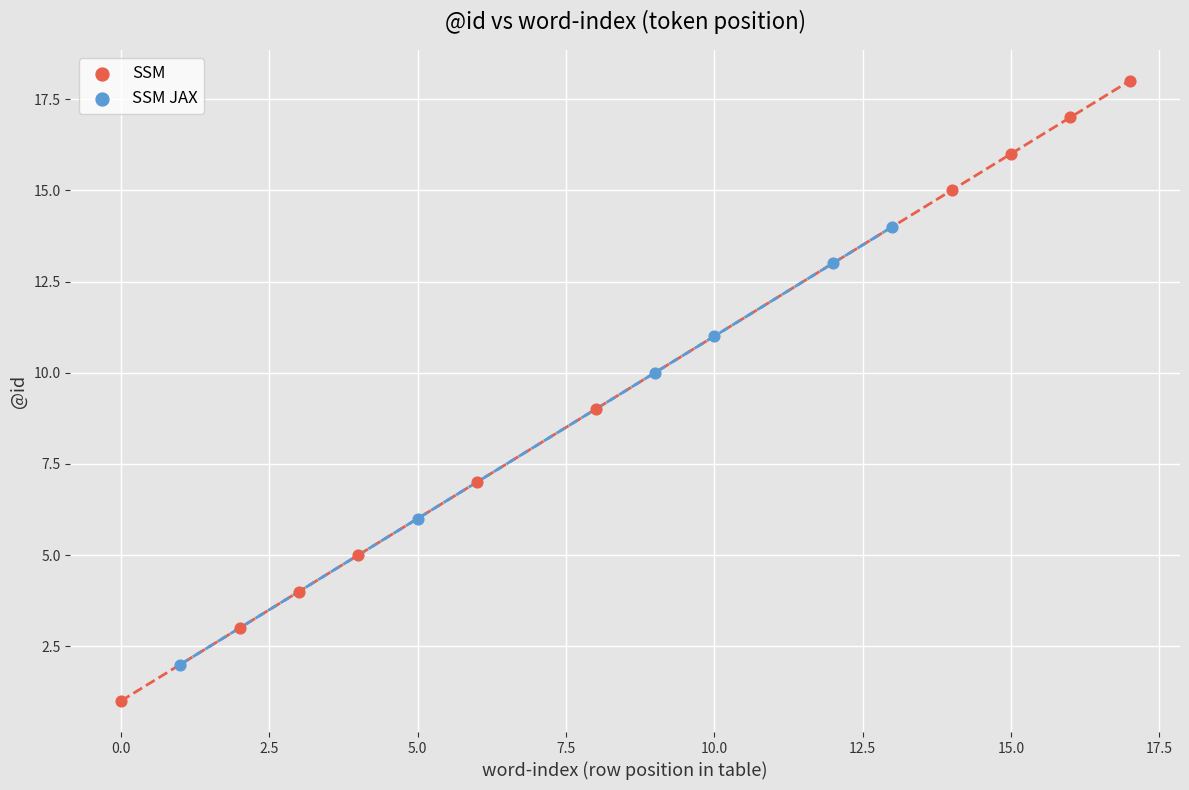

Which series has the widest spread of Y values?

SSM